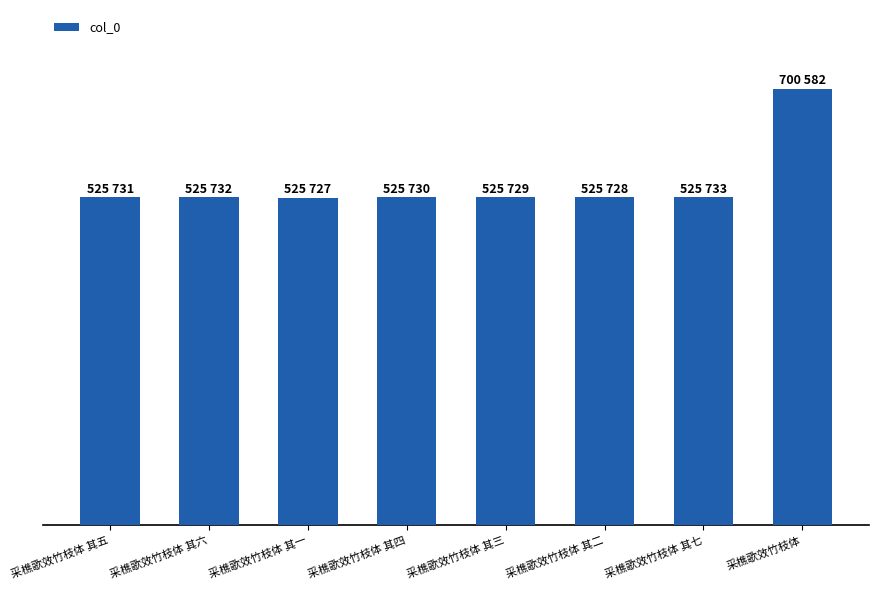

List the labels in order of value, smallest first.

采樵歌效竹枝体 其一, 采樵歌效竹枝体 其二, 采樵歌效竹枝体 其三, 采樵歌效竹枝体 其四, 采樵歌效竹枝体 其五, 采樵歌效竹枝体 其六, 采樵歌效竹枝体 其七, 采樵歌效竹枝体